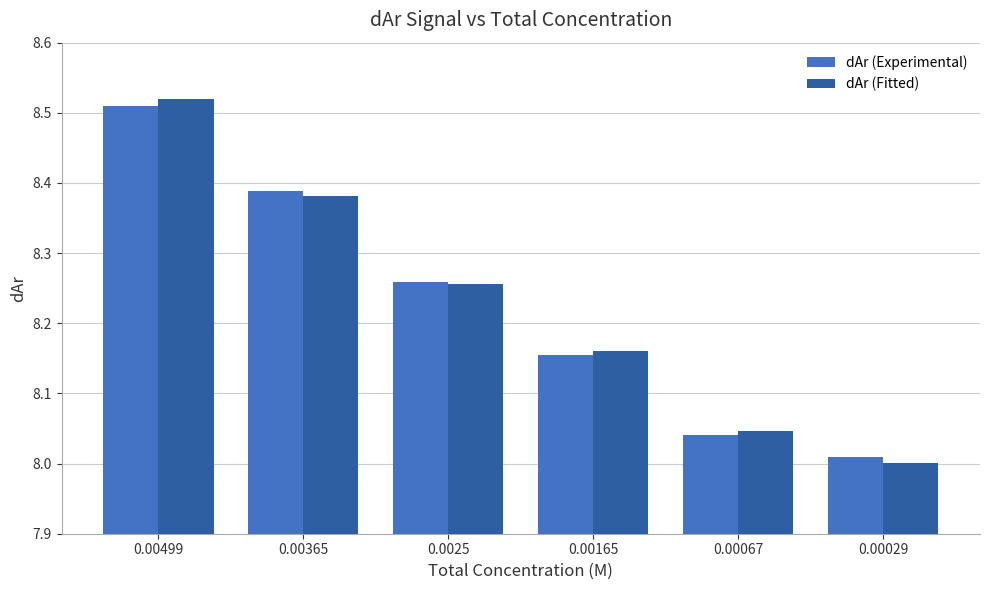

At which label does dAr (Fitted) reach its peak?

0.00499